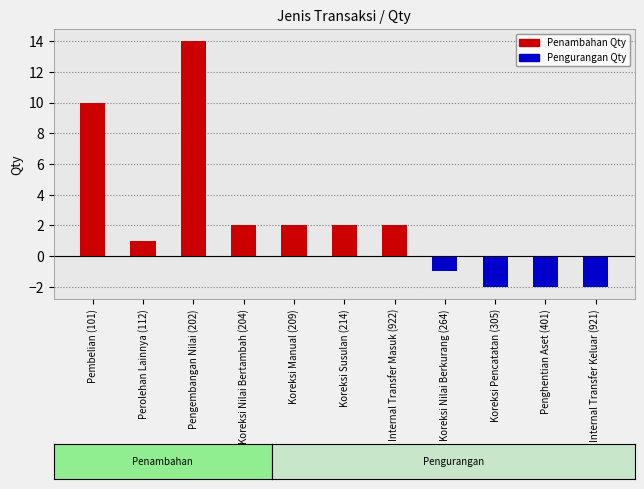

The value at Koreksi Nilai Bertambah (204) is 2. True or false?

True